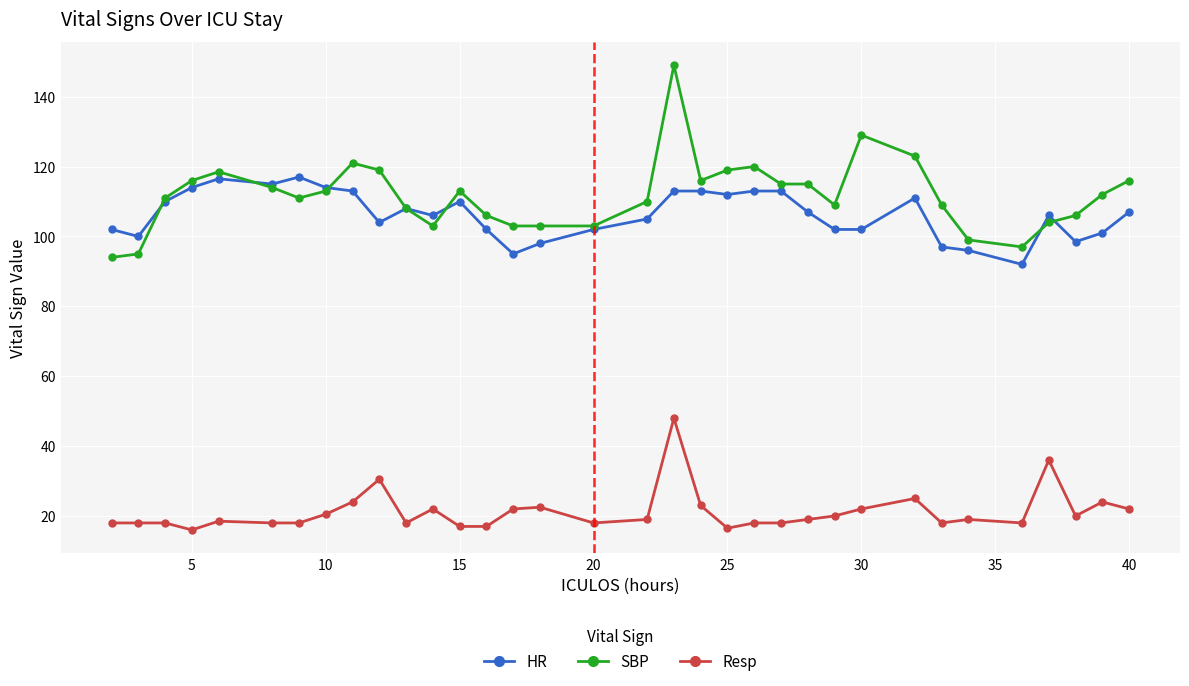

Which series has the largest range (max minus min)?

SBP